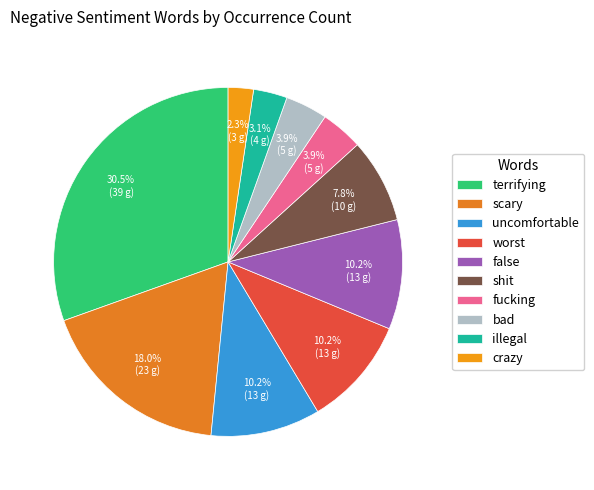

What is the smallest slice in the pie chart?

crazy